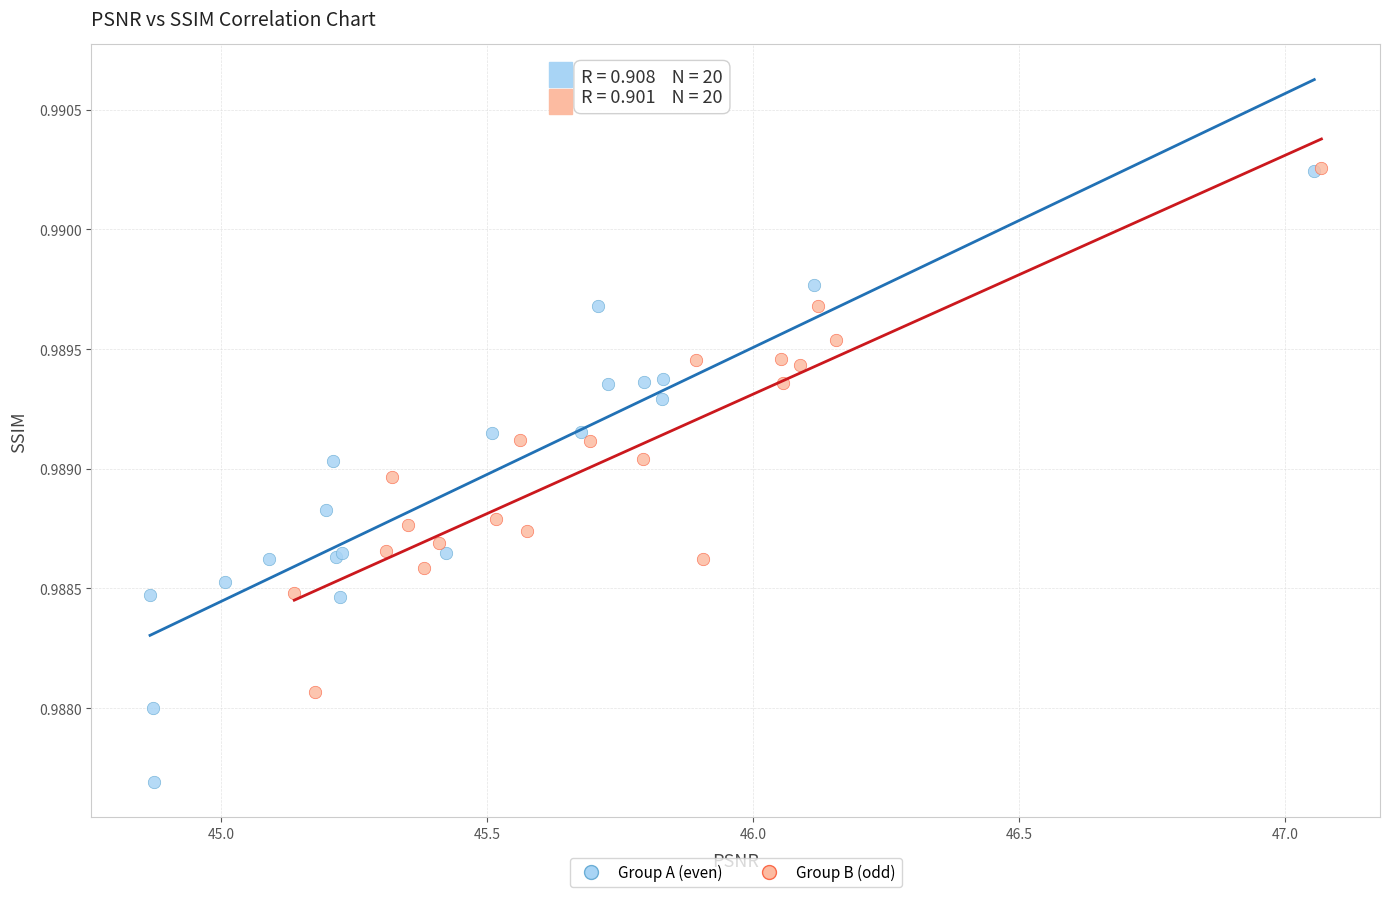

What are all the series names shown in the legend?

Group A (even), Group B (odd)